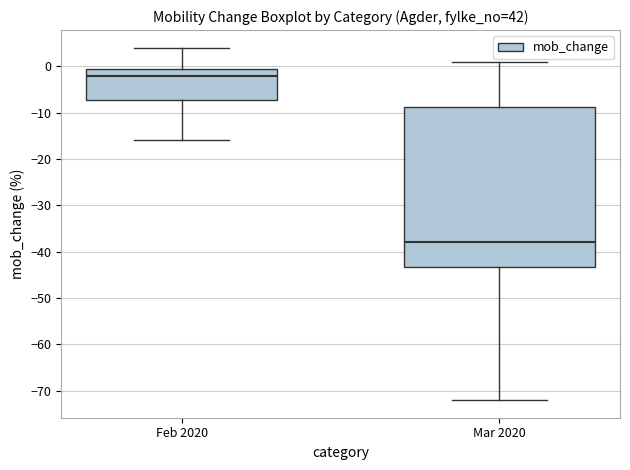

Reading left to right, read every box against the y-axis: the position of its median line, the range the box covers, and the ends of its whiskers. The values are not printed on the chart, so give them approximately, as read against the axis.

Feb 2020: median -2, box -7 to 0, whiskers -16 to 4
Mar 2020: median -38, box -43 to -9, whiskers -72 to 1